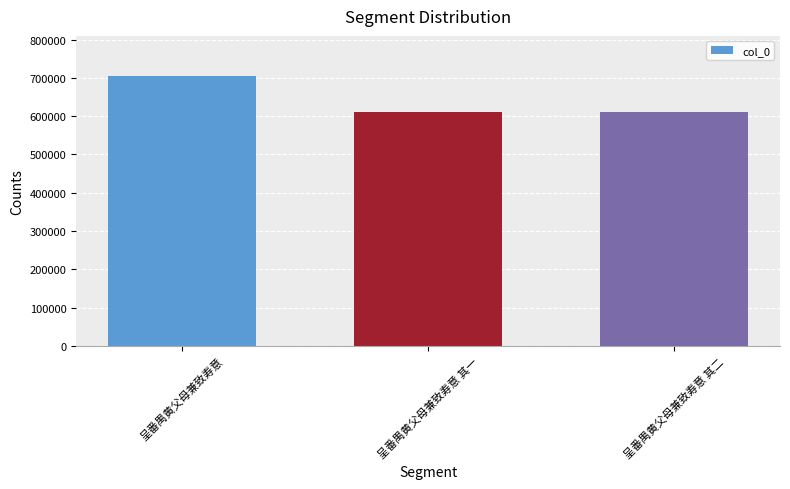

What is the change in value from 呈番禺黄父母兼致寿意 其一 to 呈番禺黄父母兼致寿意 其二?

+1